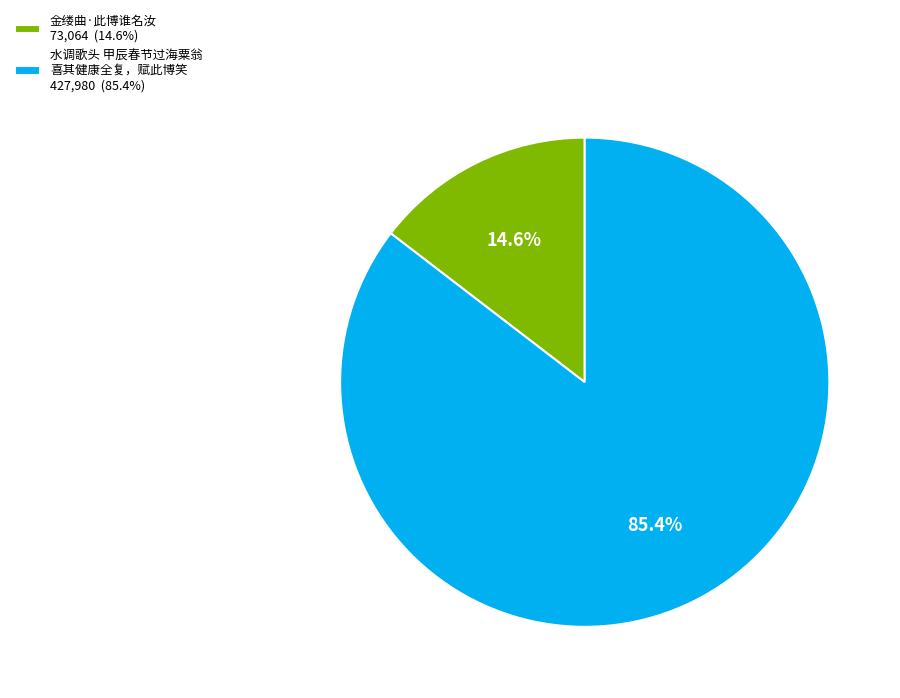

How many segments does this pie chart have?

2